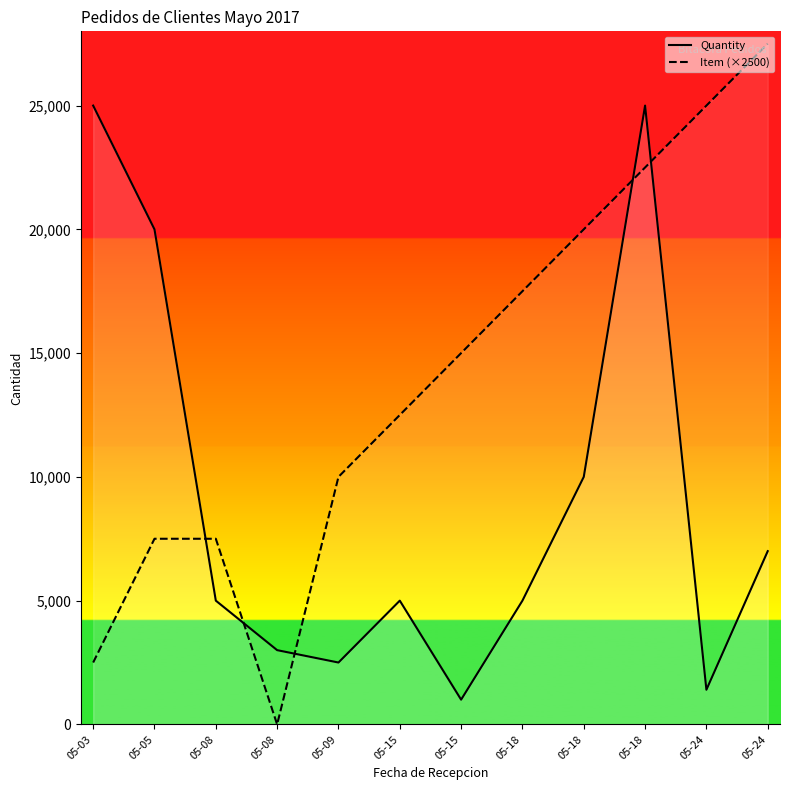

What is the difference between the maximum and minimum values in the Quantity series?

24000